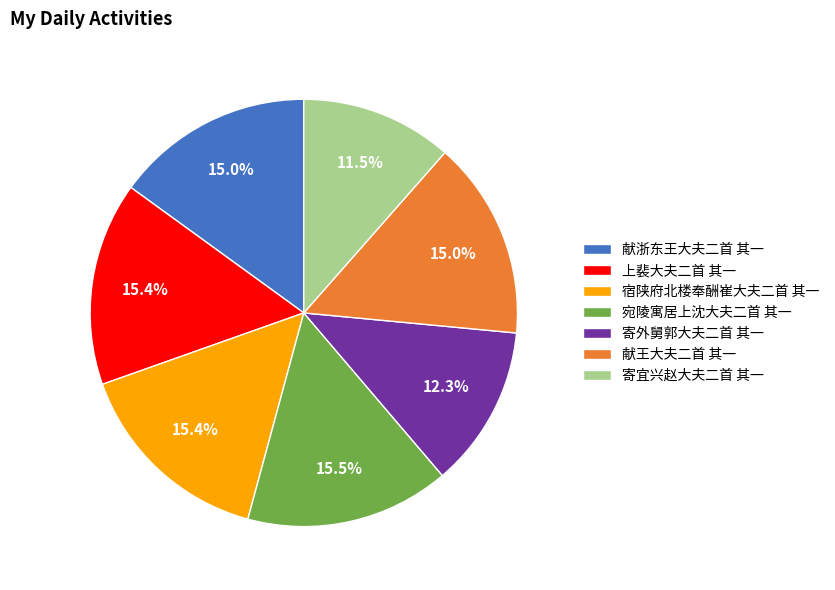

How many slices are in this pie chart?

7